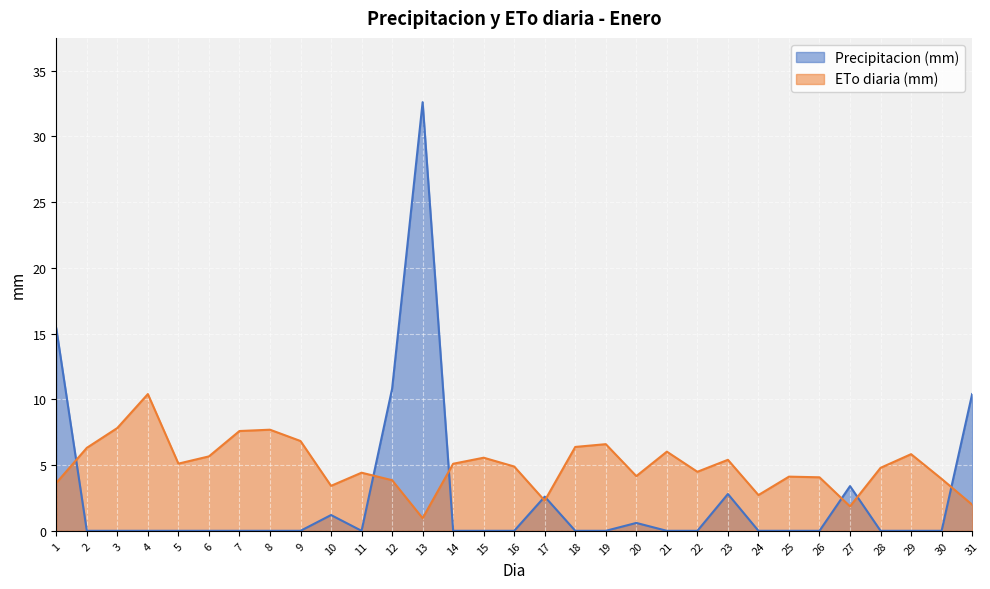

At which category does ETo diaria (mm) reach its first local peak?

4